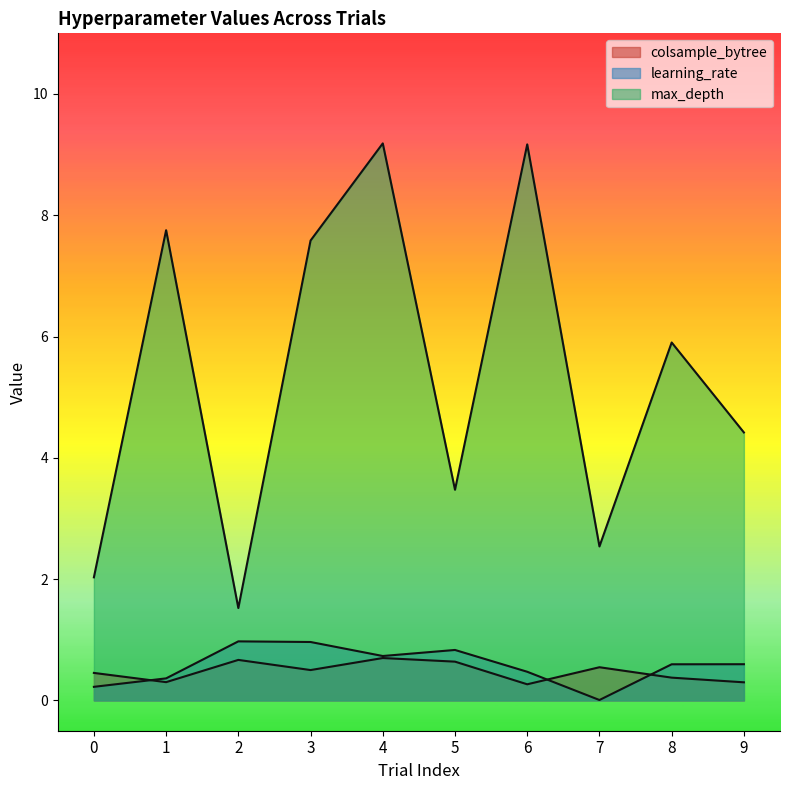

List the labels in order of colsample_bytree value, largest first.

4, 2, 5, 7, 3, 0, 8, 1, 9, 6